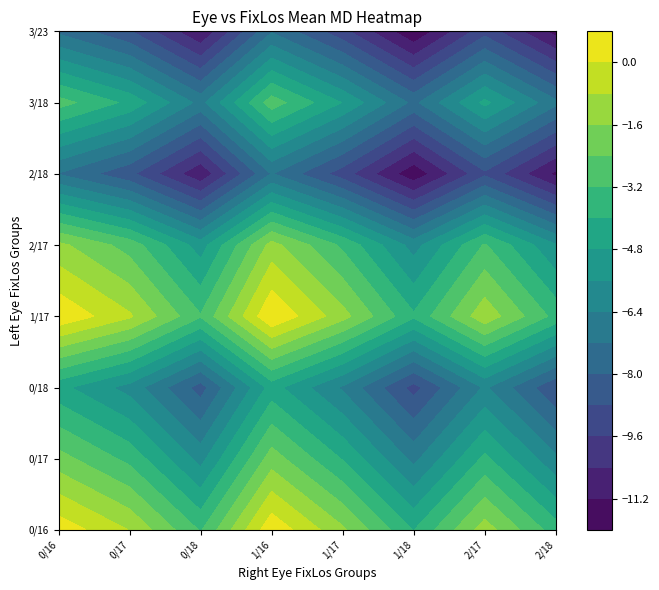

True or false: Right_2/18 has a value of -4.8 at 6.

False